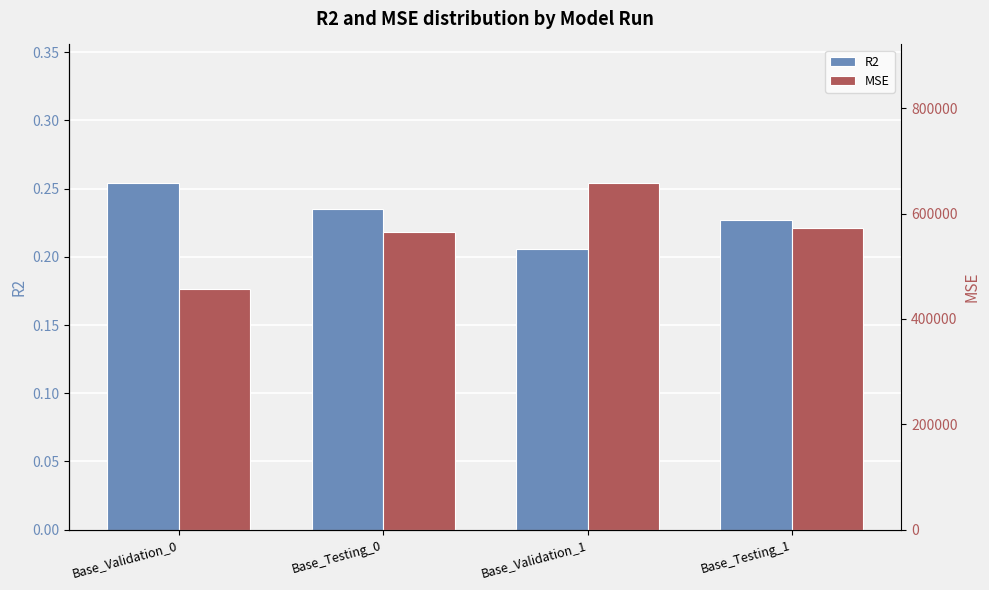

What is the sum of all R2 values?

0.9